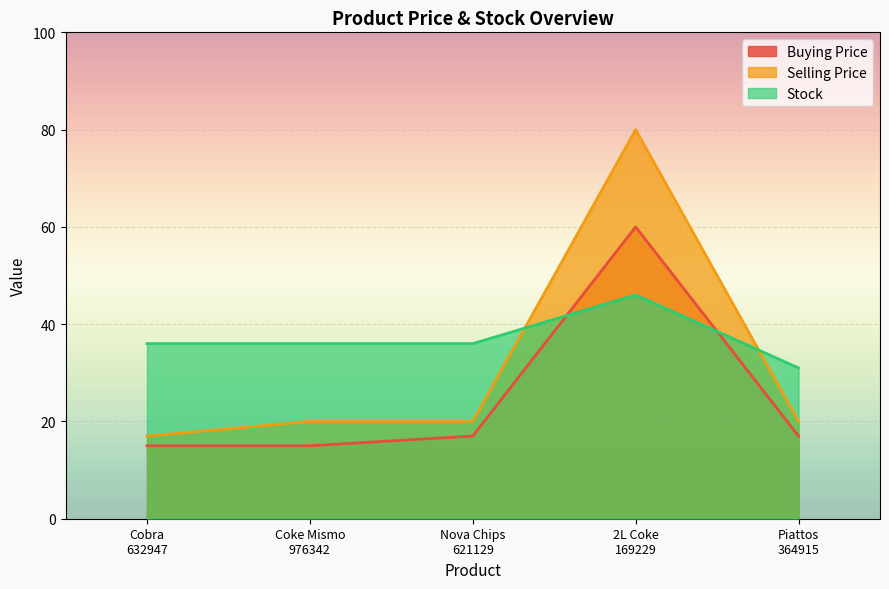

The Buying Price series shows 7 at Nova Chips
621129. True or false?

False